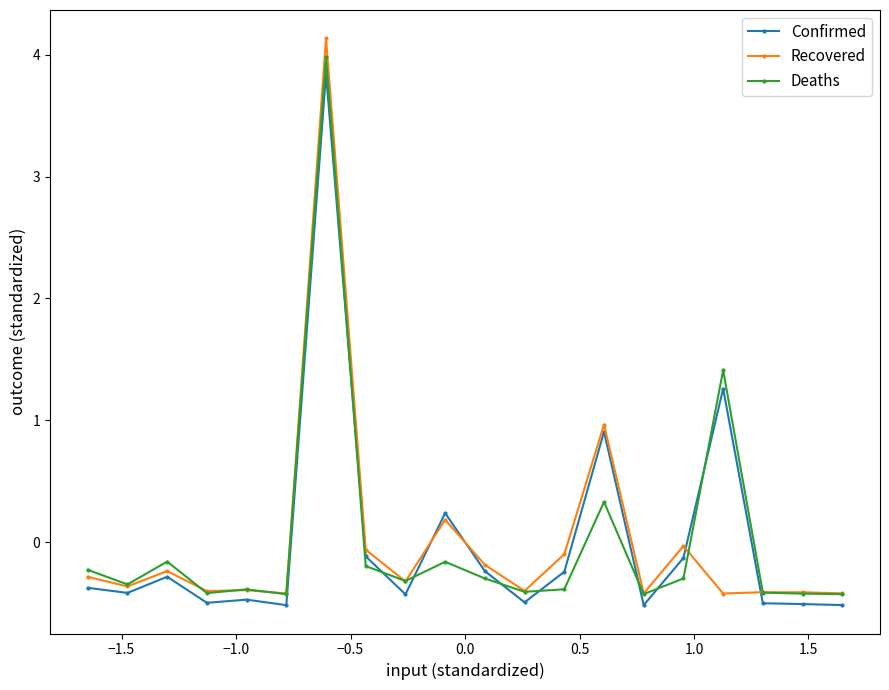

Which series has the widest spread of values?

Recovered